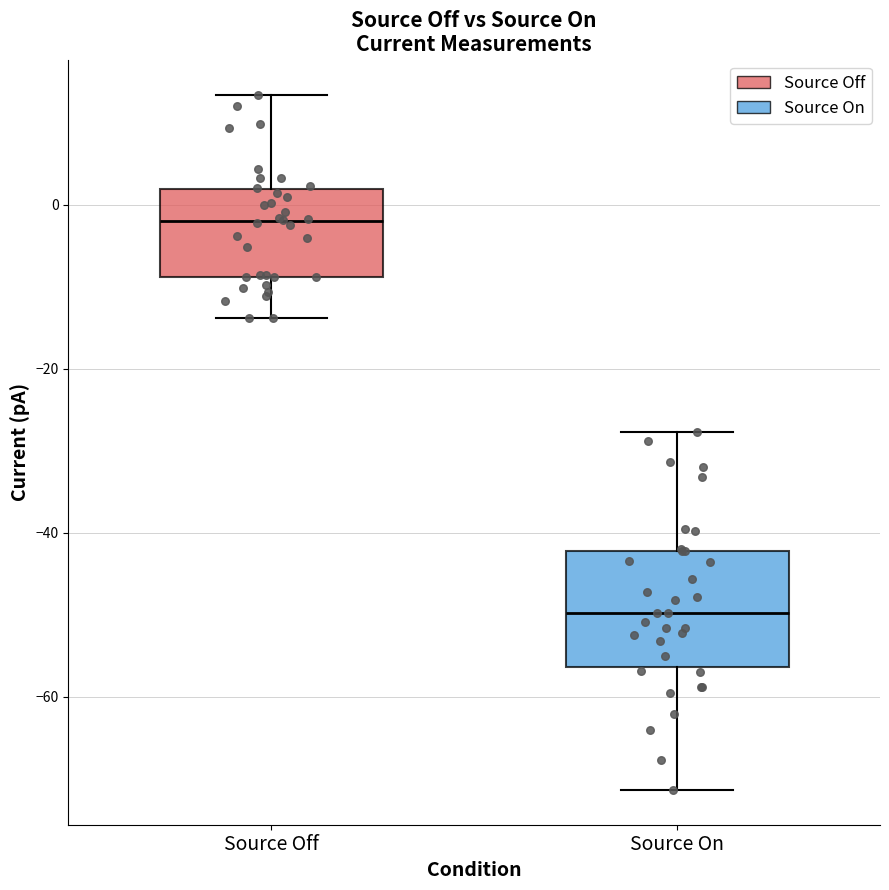

Which box is the tallest, from its lower edge to its upper edge?

Source On